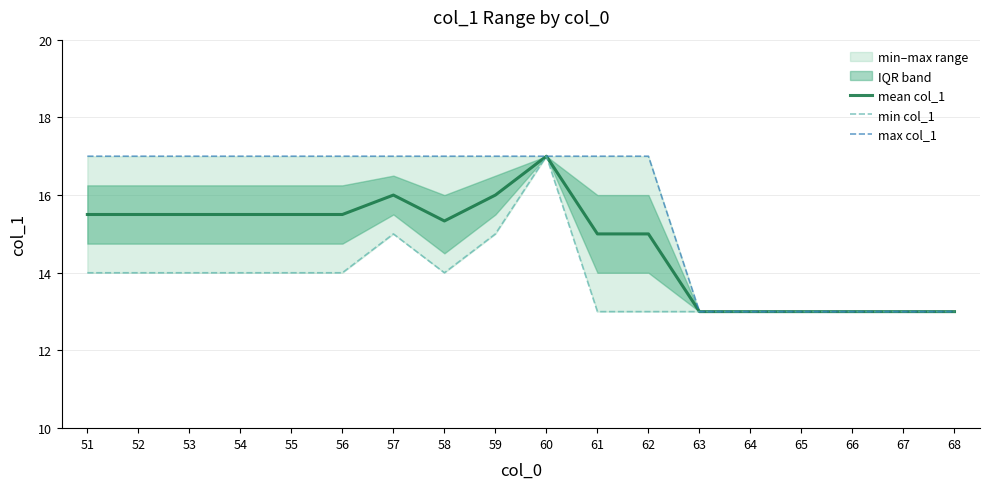

The value of mean col_1 at 57 is 16.0. True or false?

True